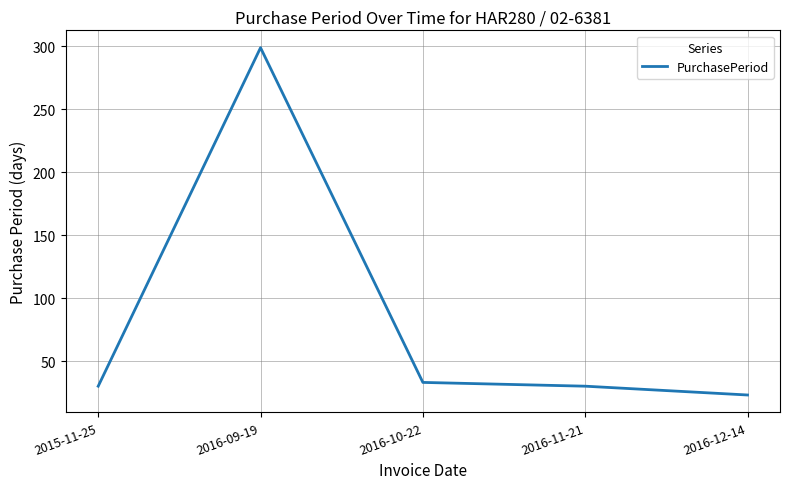

What is the average value?

83